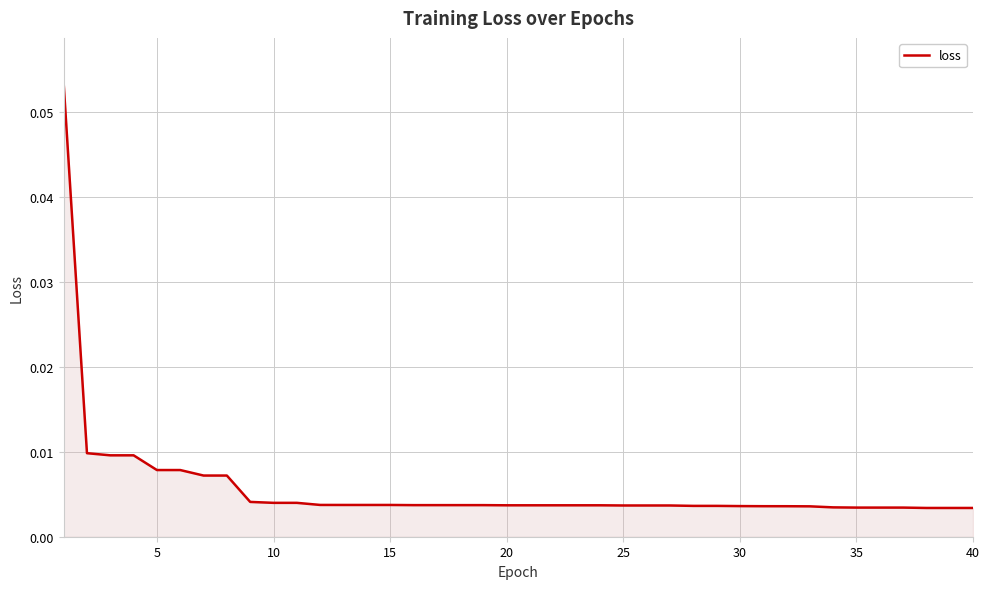

How many lines are shown in the chart?

1